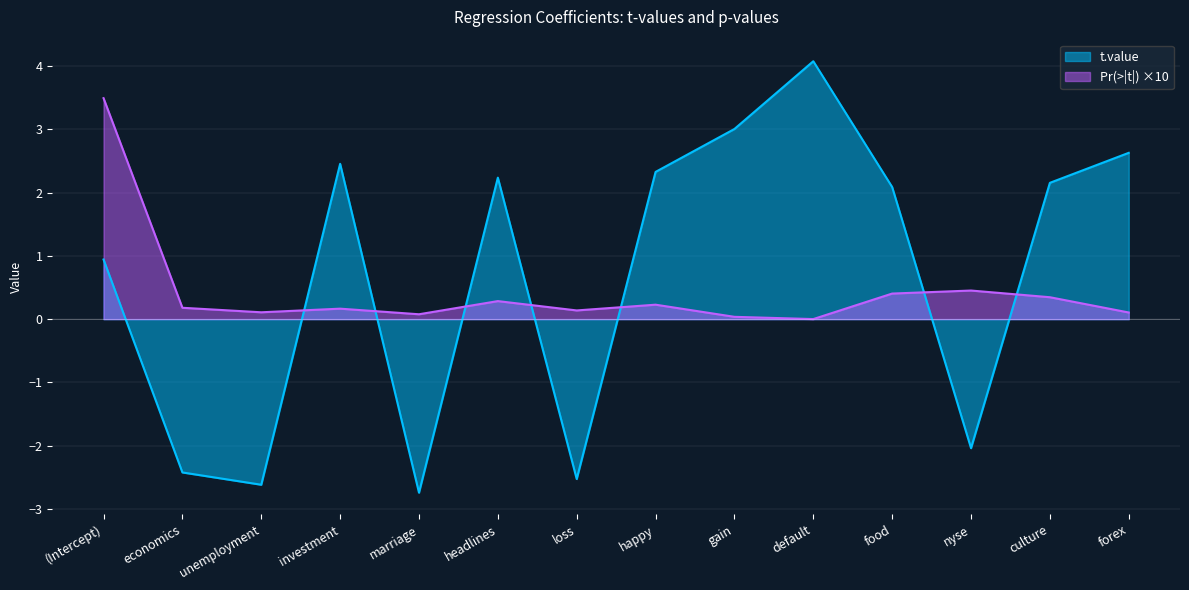

The value of Pr(>|t|) at food is 0.4. True or false?

True